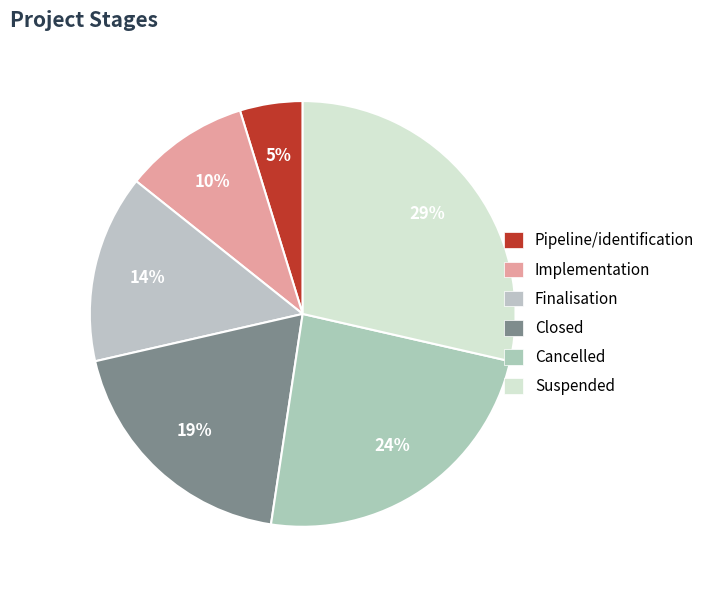

To the nearest percent, what is the difference between the largest and smallest slice percentages?

24%